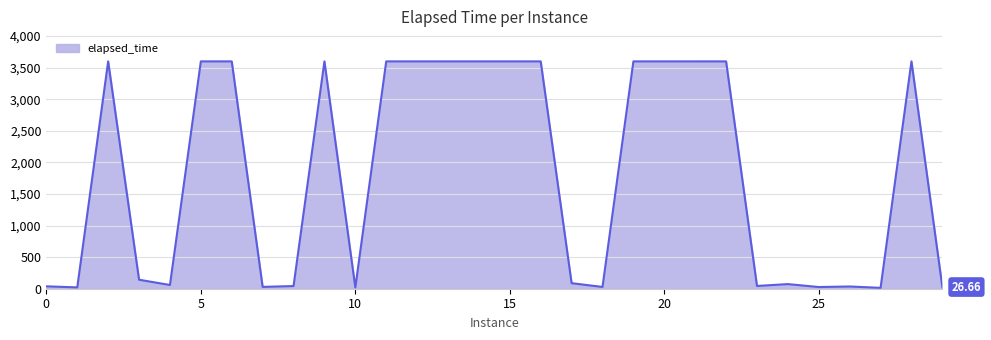

What is the difference between the maximum and minimum values?

3586.3